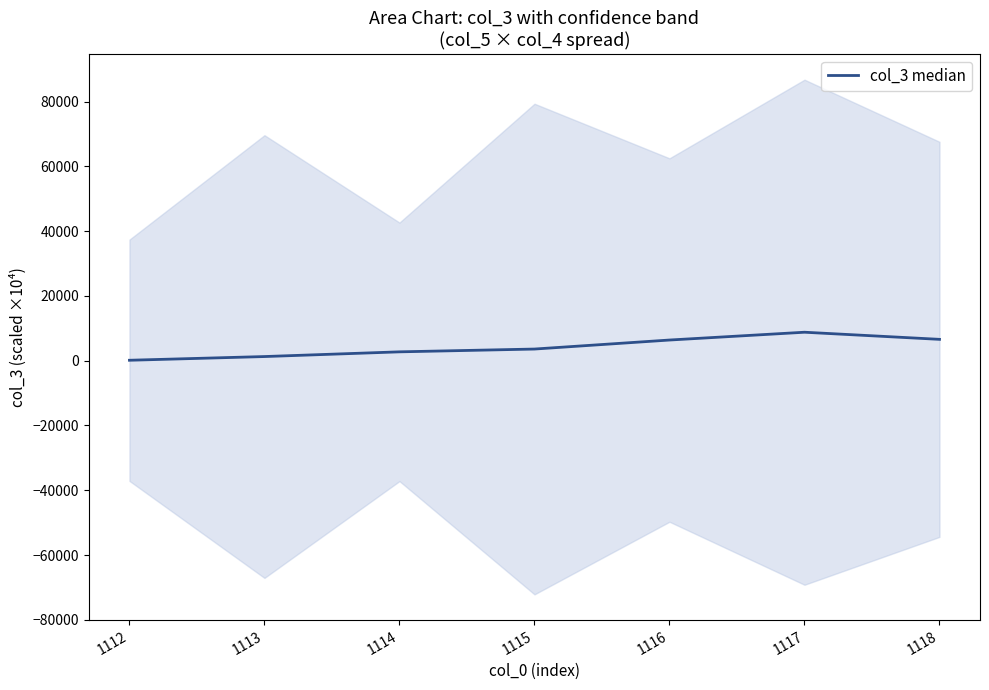

What is the ratio of the value at 1114 to the value at 1113?

2.1